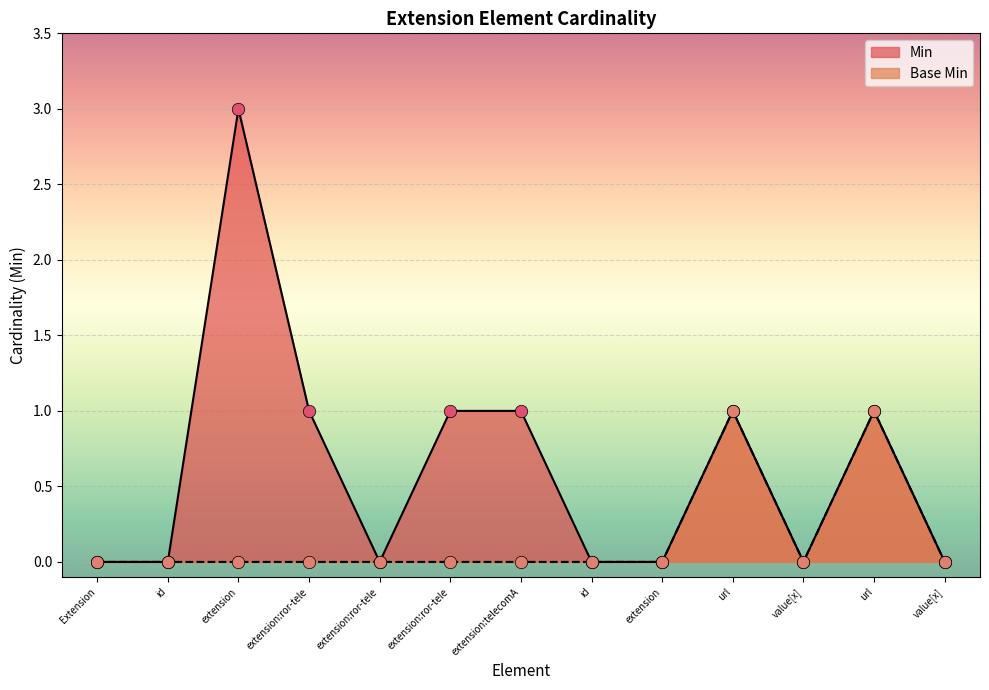

What is the total value across all series at extension?

3